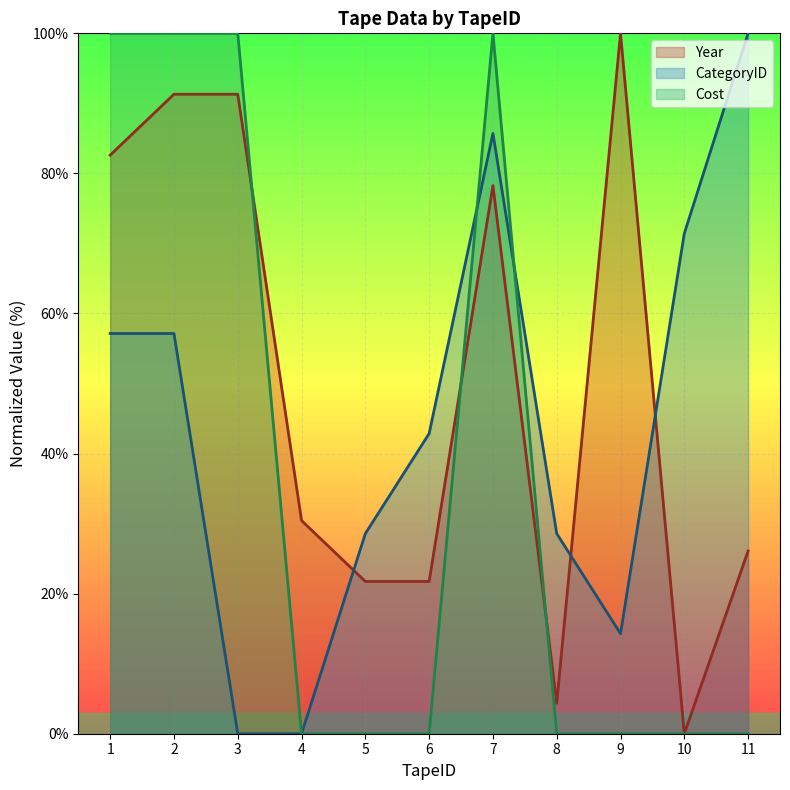

At how many categories does at least one series exceed 37?

8